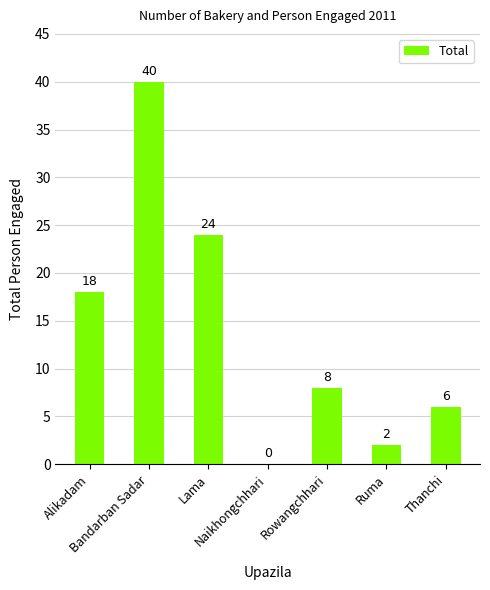

Reading right to left, transcribe all the data shown in this chart.

6	2	8	0	24	40	18